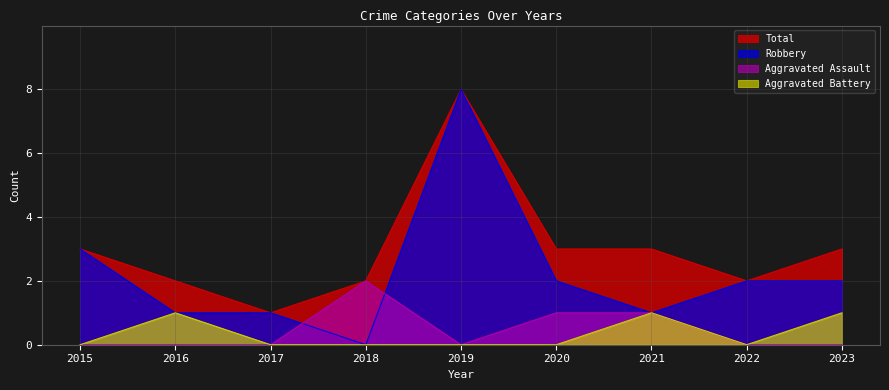

True or false: Aggravated Assault has a value of 1 at 2018.

False